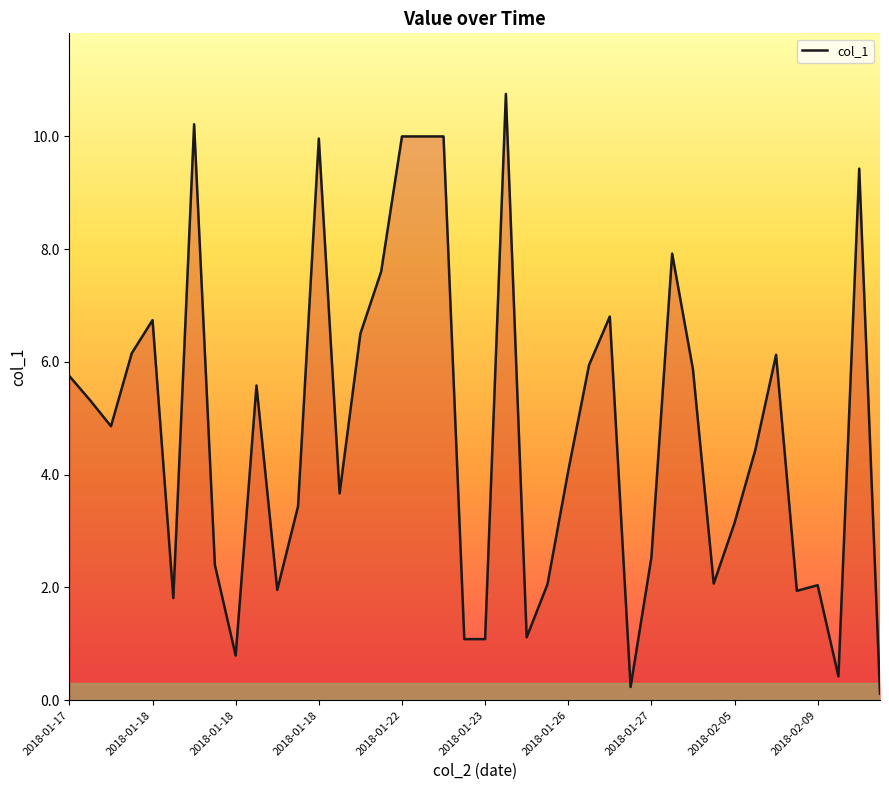

What is the greatest value displayed?

10.8